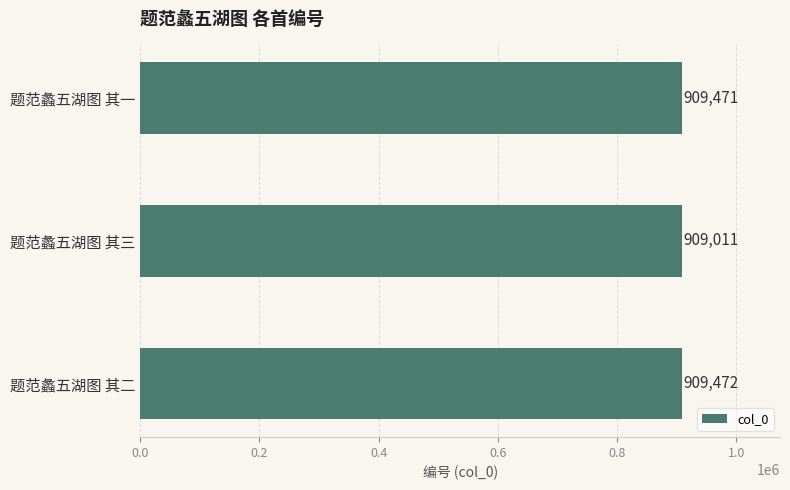

What is the change in value from 题范蠡五湖图 其三 to 题范蠡五湖图 其二?

+461